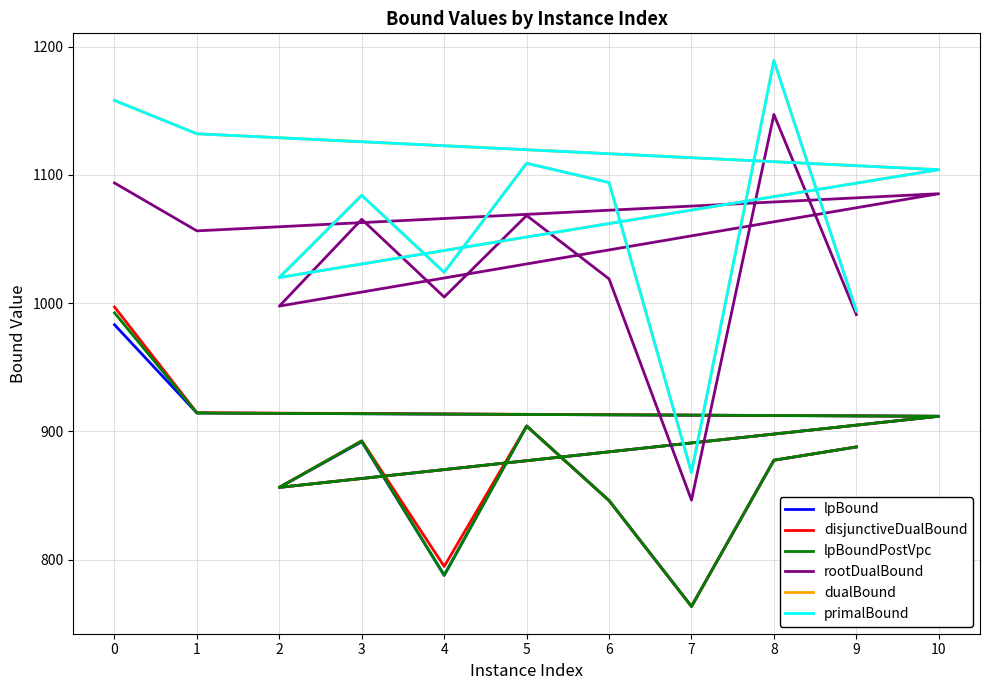

Which series has the largest total across all categories?

dualBound